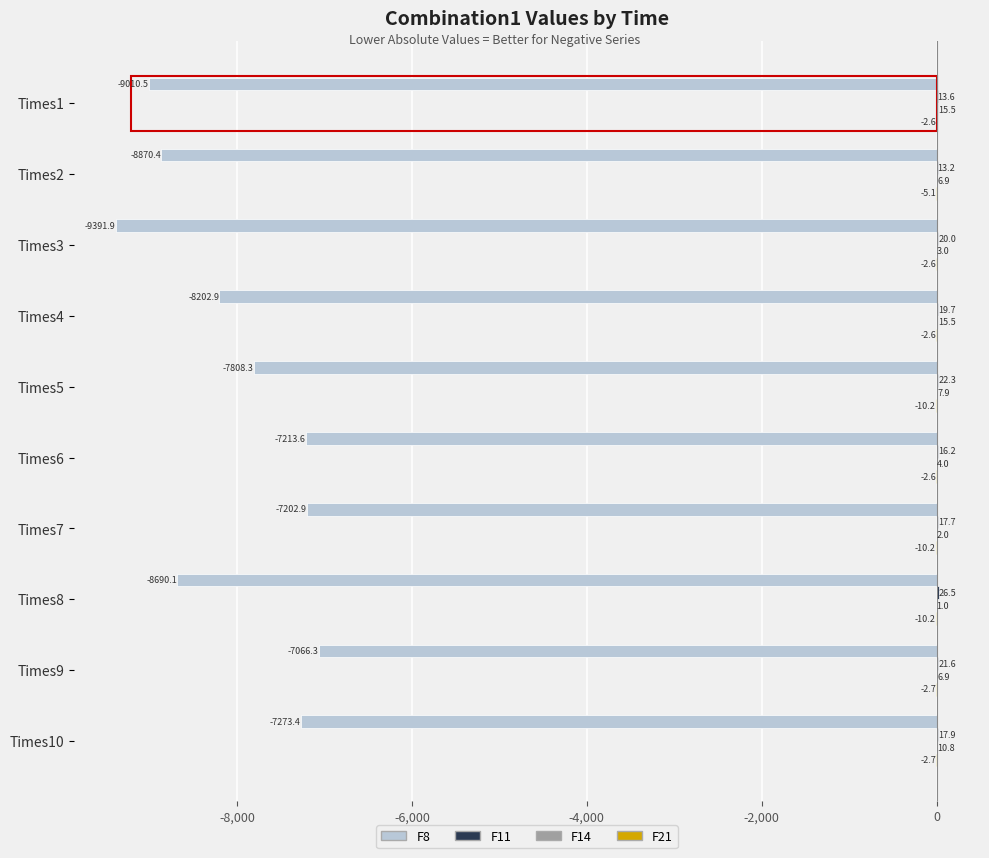

At which category is the sum across all series the highest?

Times9